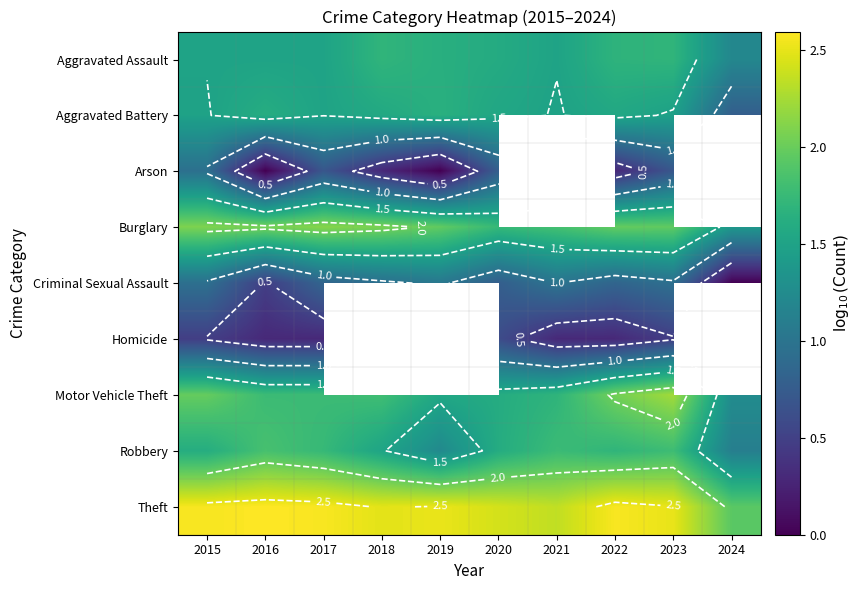

How many distinct data groups are displayed?

9